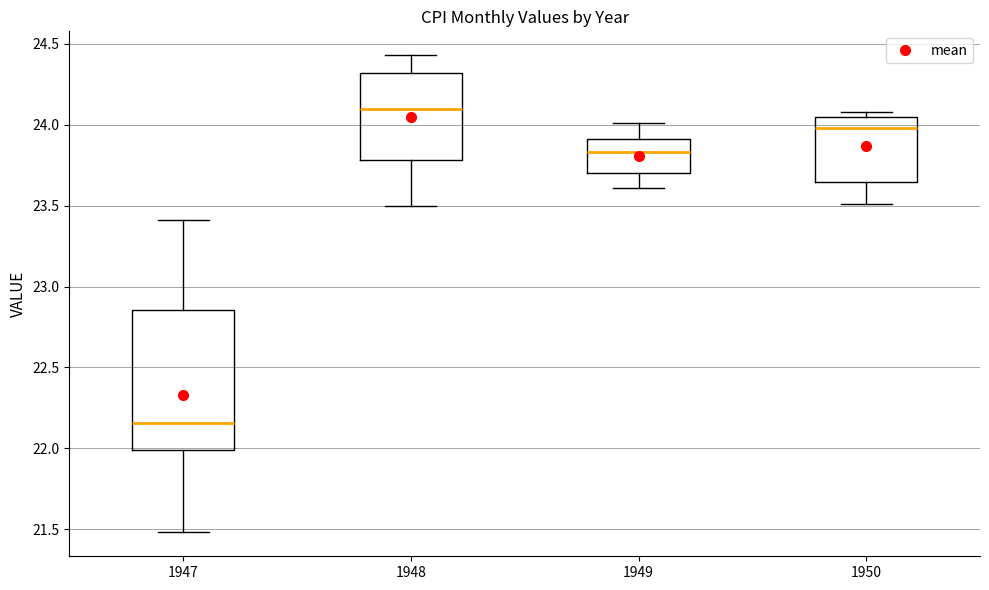

Which box is the tallest, from its lower edge to its upper edge?

1947